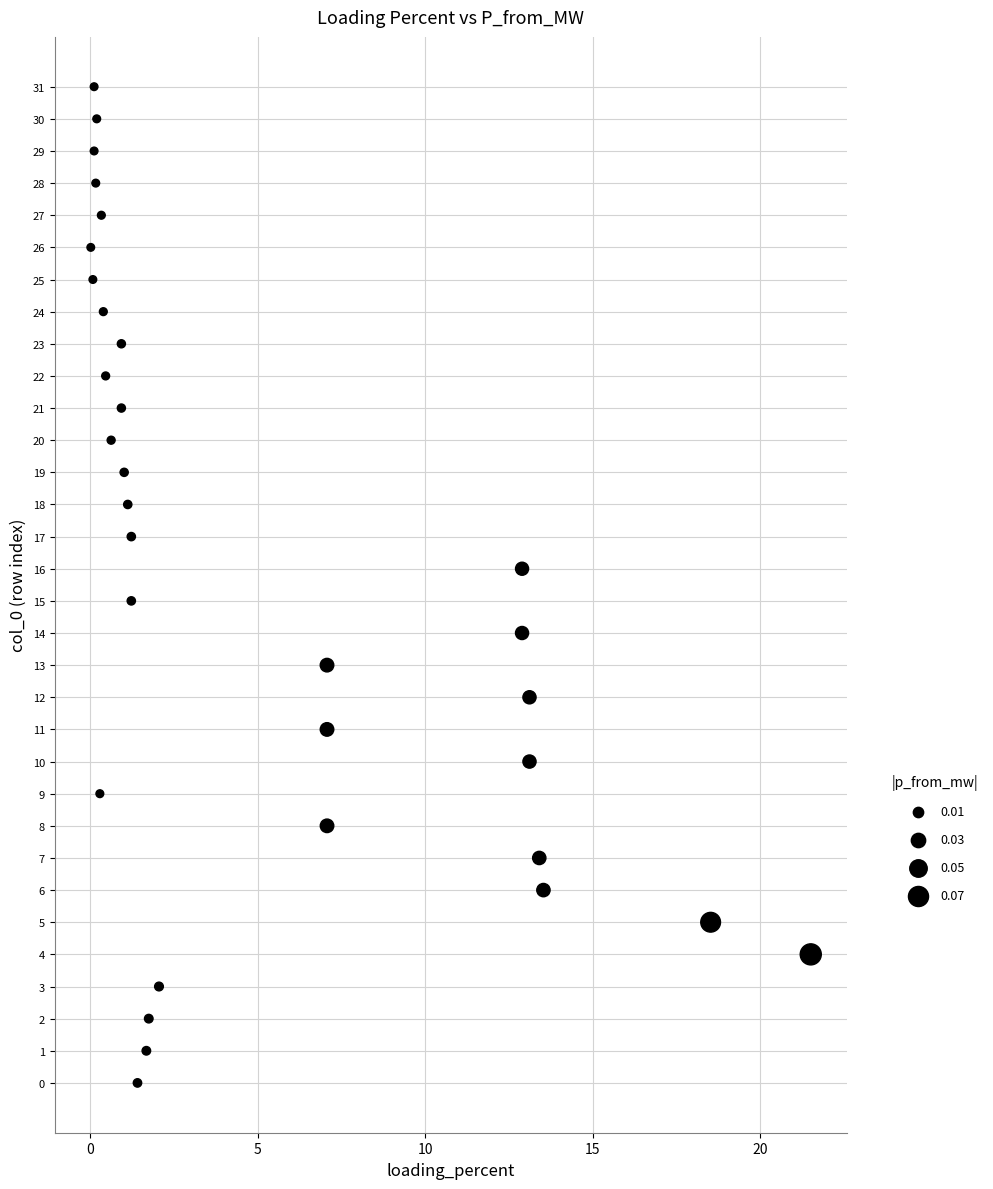

What is the range of Y values (max minus min)?

31